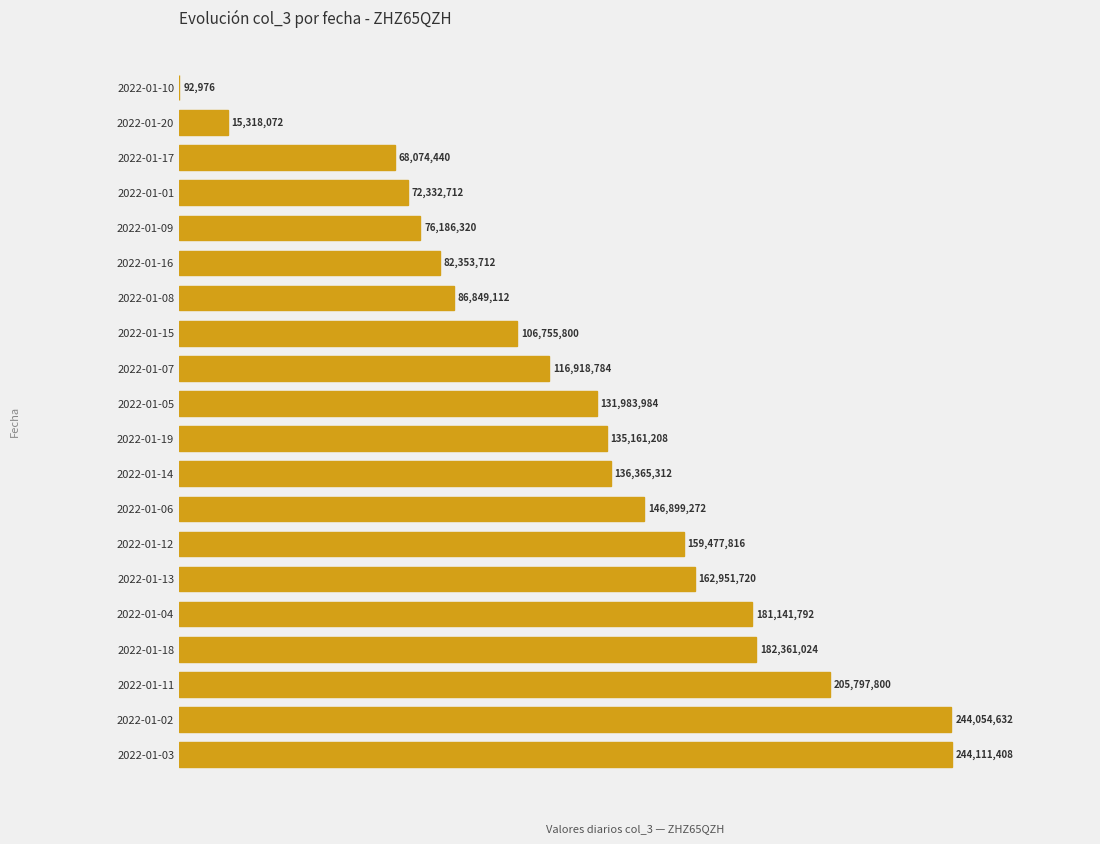

Are the bars horizontal?

Yes